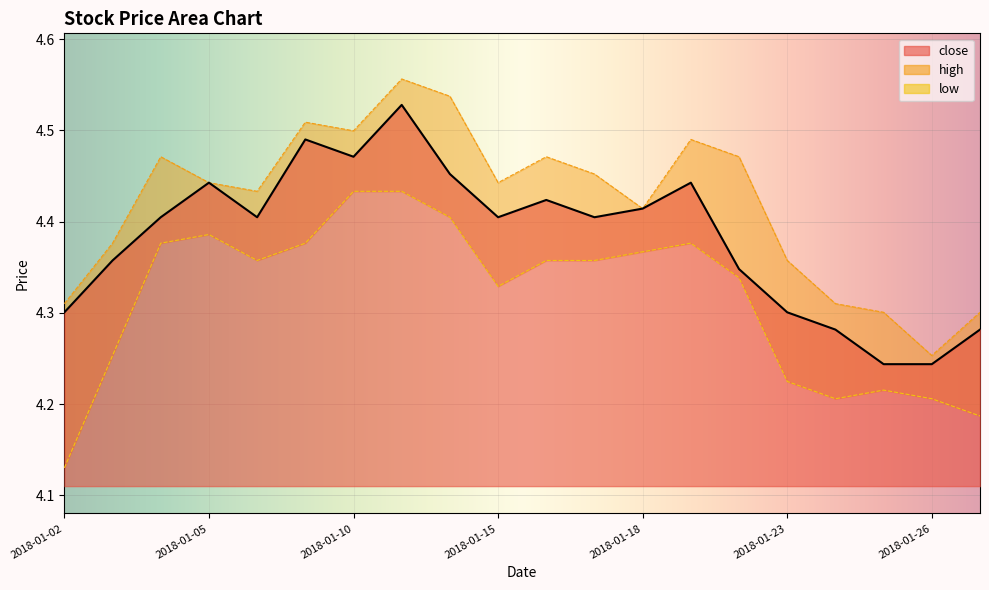

True or false: high has a value of 2.2 at 2018-01-23.

False